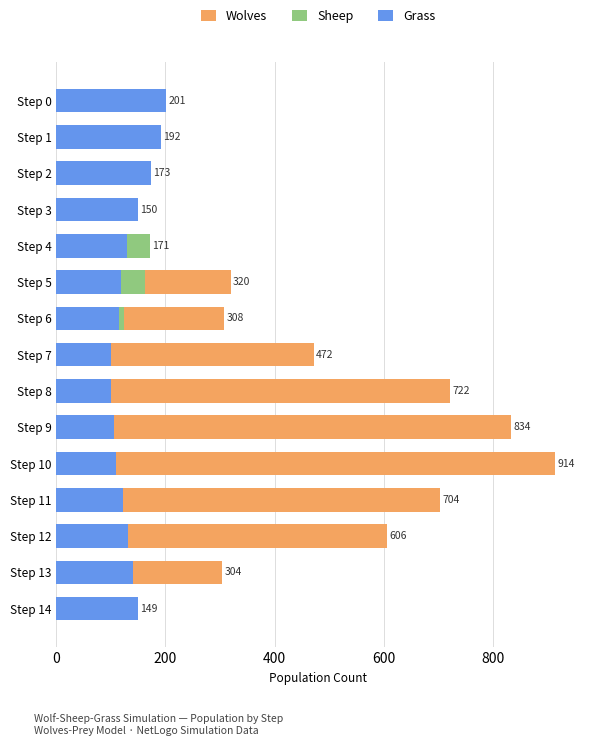

What is the average value of the Wolves series?

373